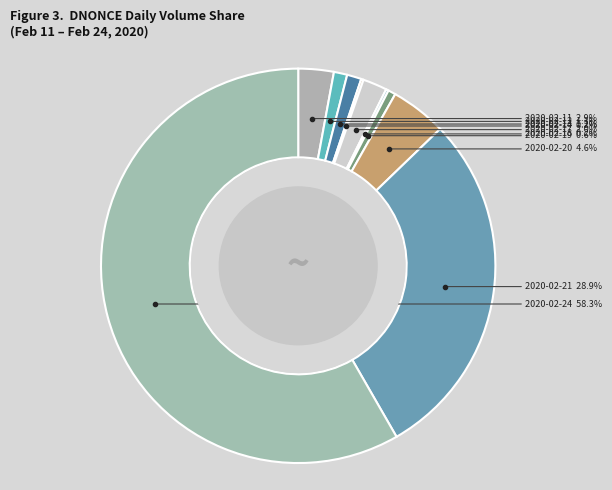

Is there any slice that represents more than half of the pie?

Yes